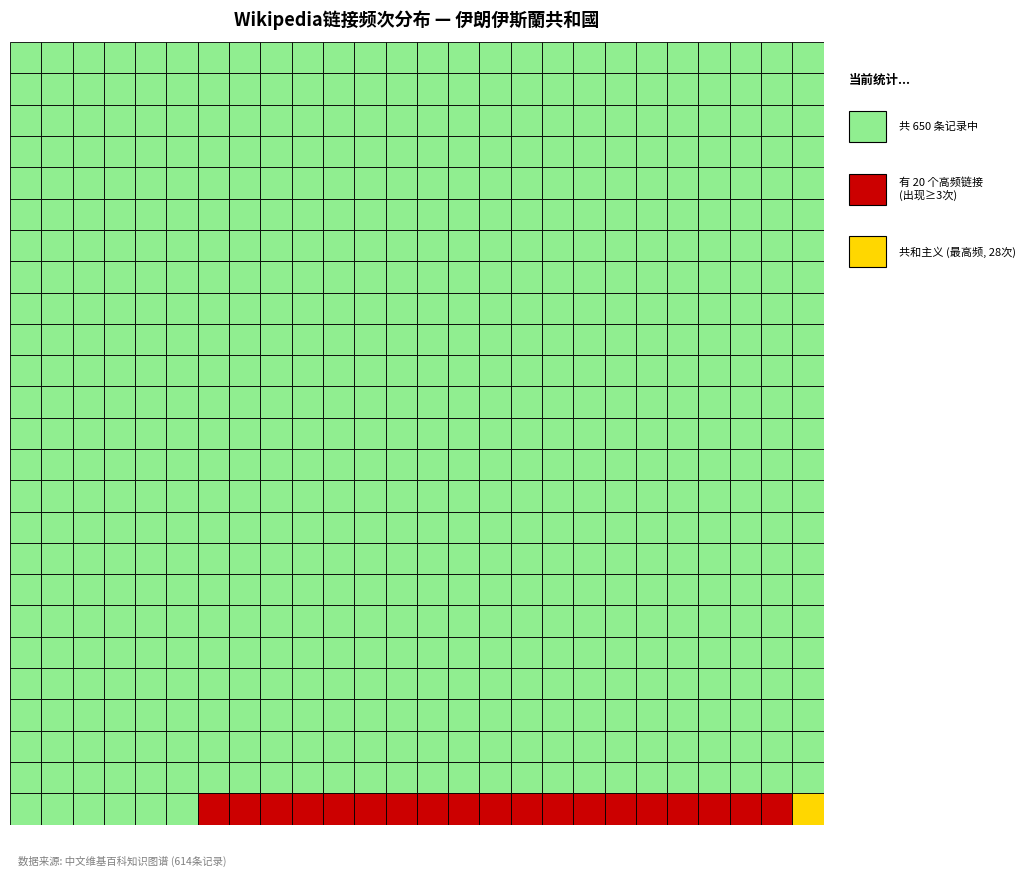

The chart shows a value of 3 at 逊尼派. True or false?

False